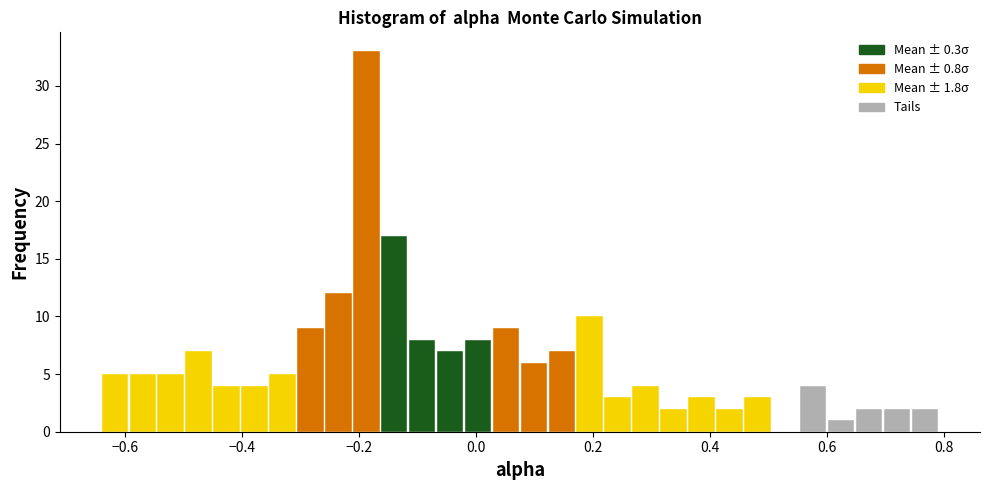

Around what value on the x-axis is the tallest bar? Give the approximate position of its centre, as read against the axis.

-0.18